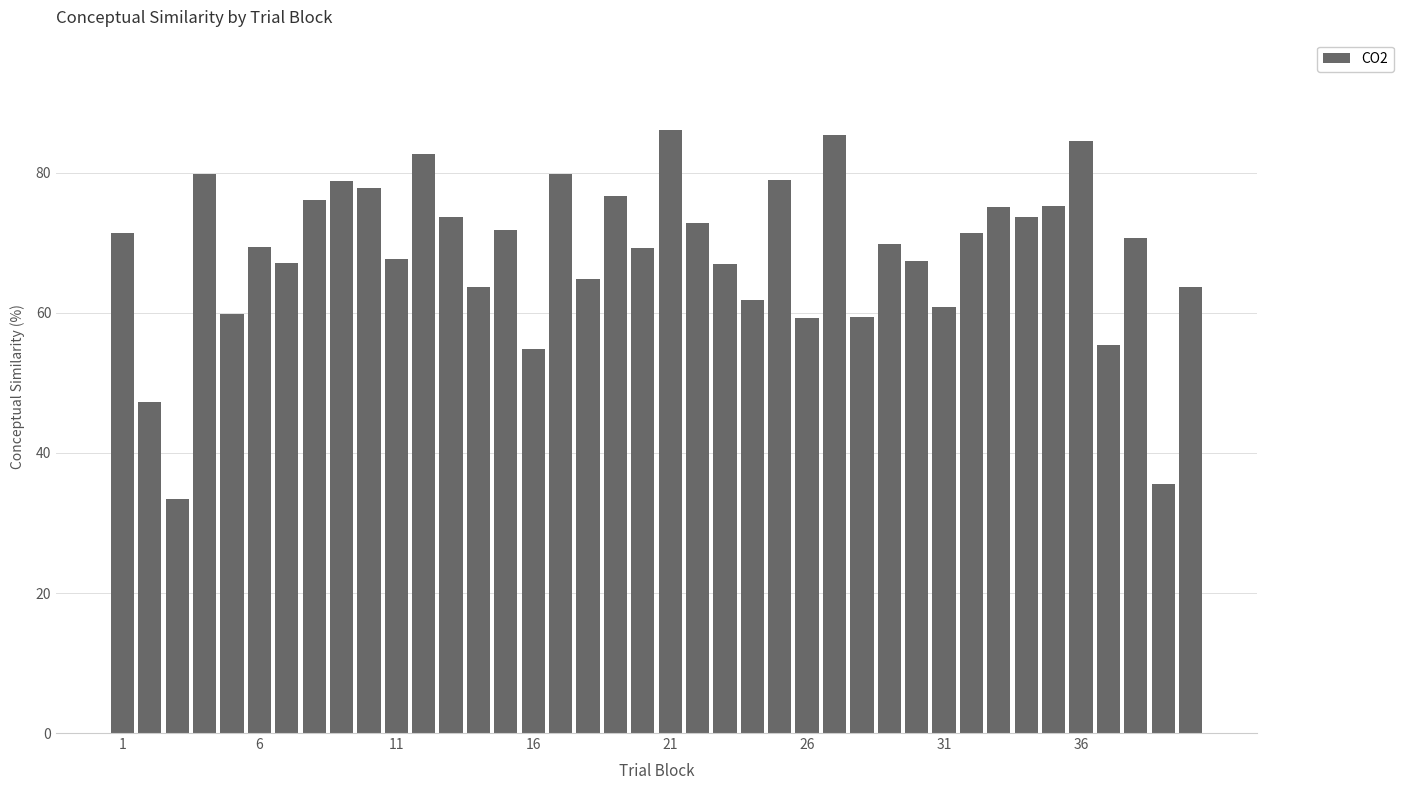

What is the difference between the maximum and minimum values?

52.7